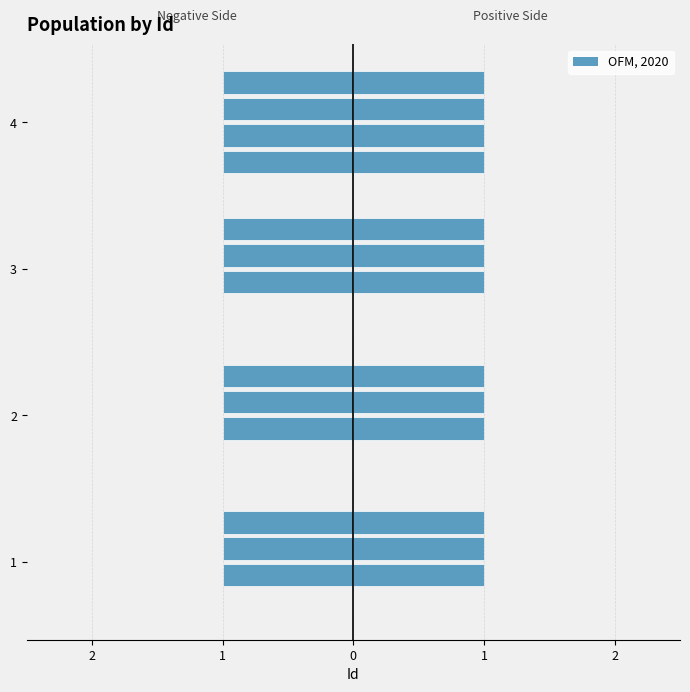

What is the minimum value shown in the chart?

-1